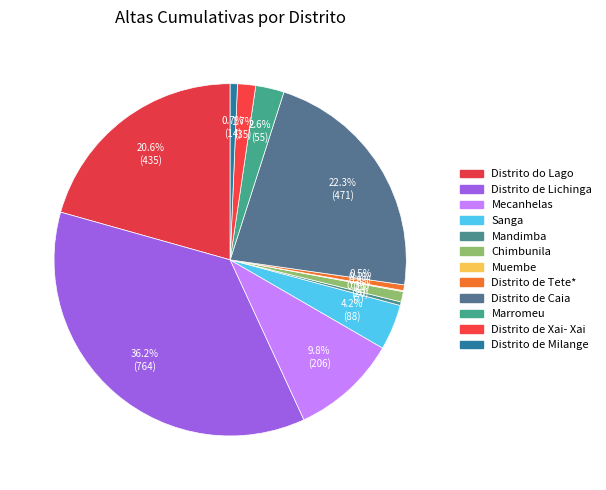

Does Distrito do Lago account for over 50% of the chart?

No